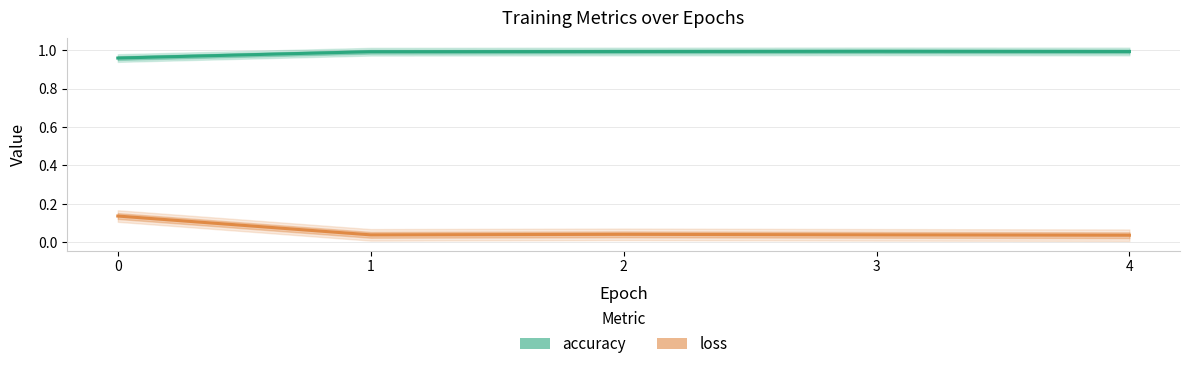

What are all the series names shown in the legend?

accuracy, loss